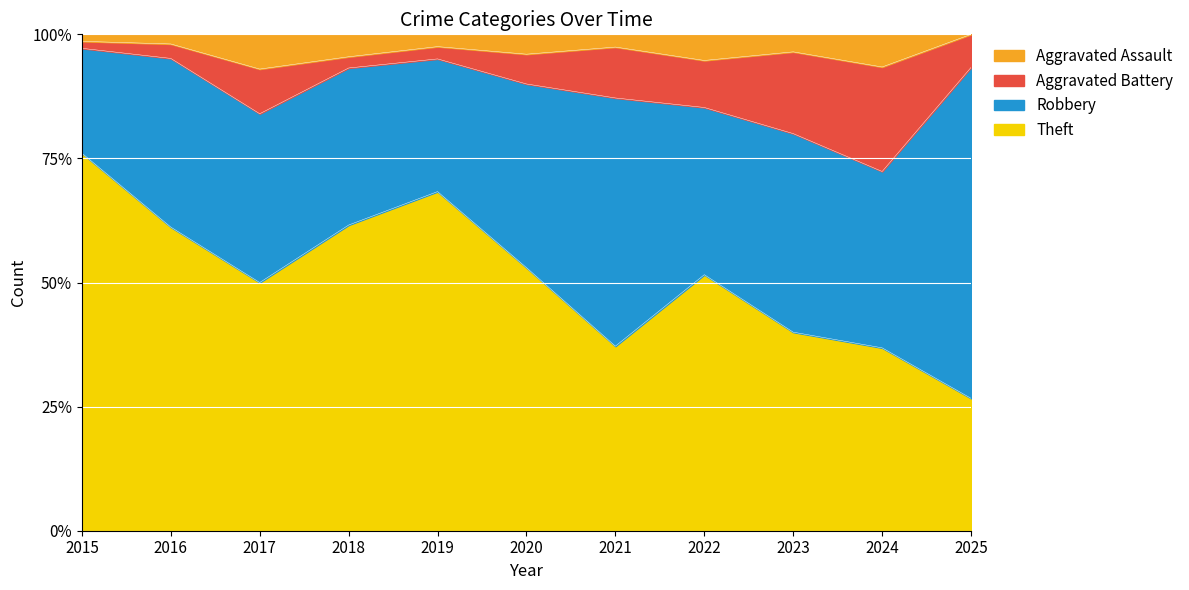

Between 2025 and 2019, which is larger?

2019